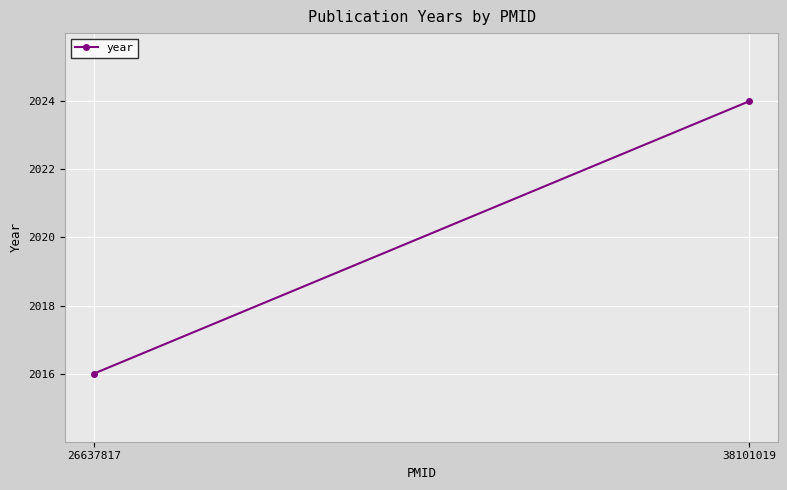

Count the values in the range 2016 to 2024.

2